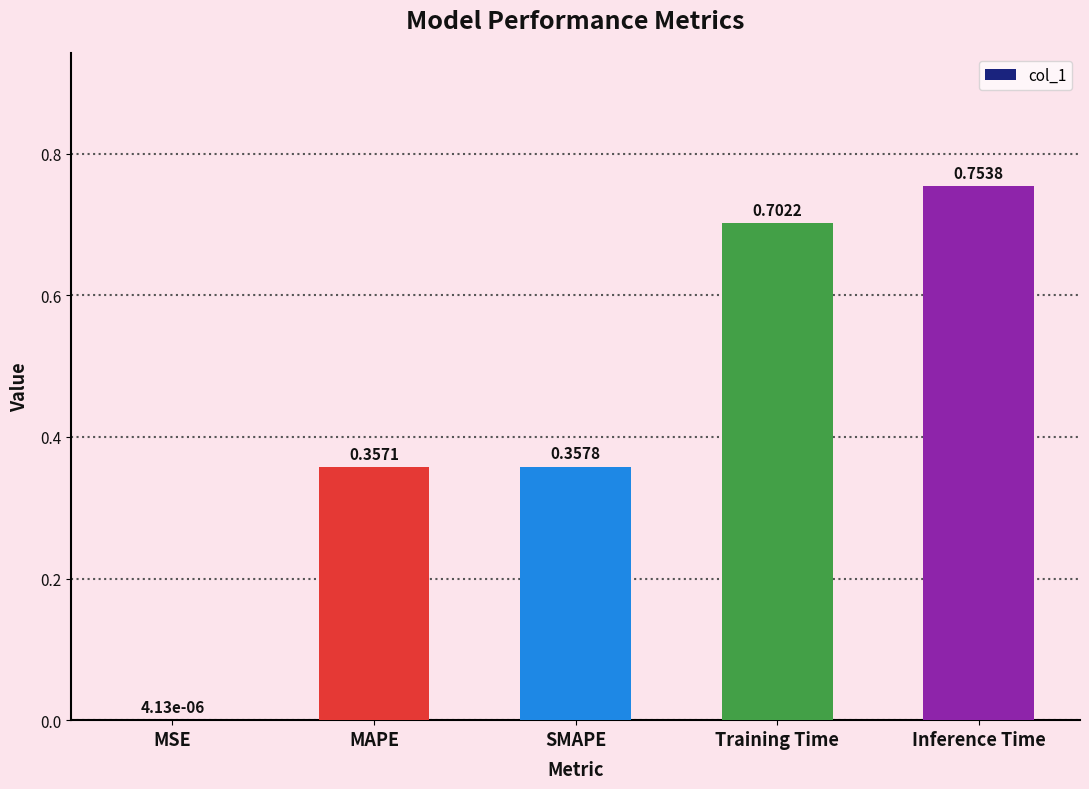

At which label is the value closest to 0?

MSE